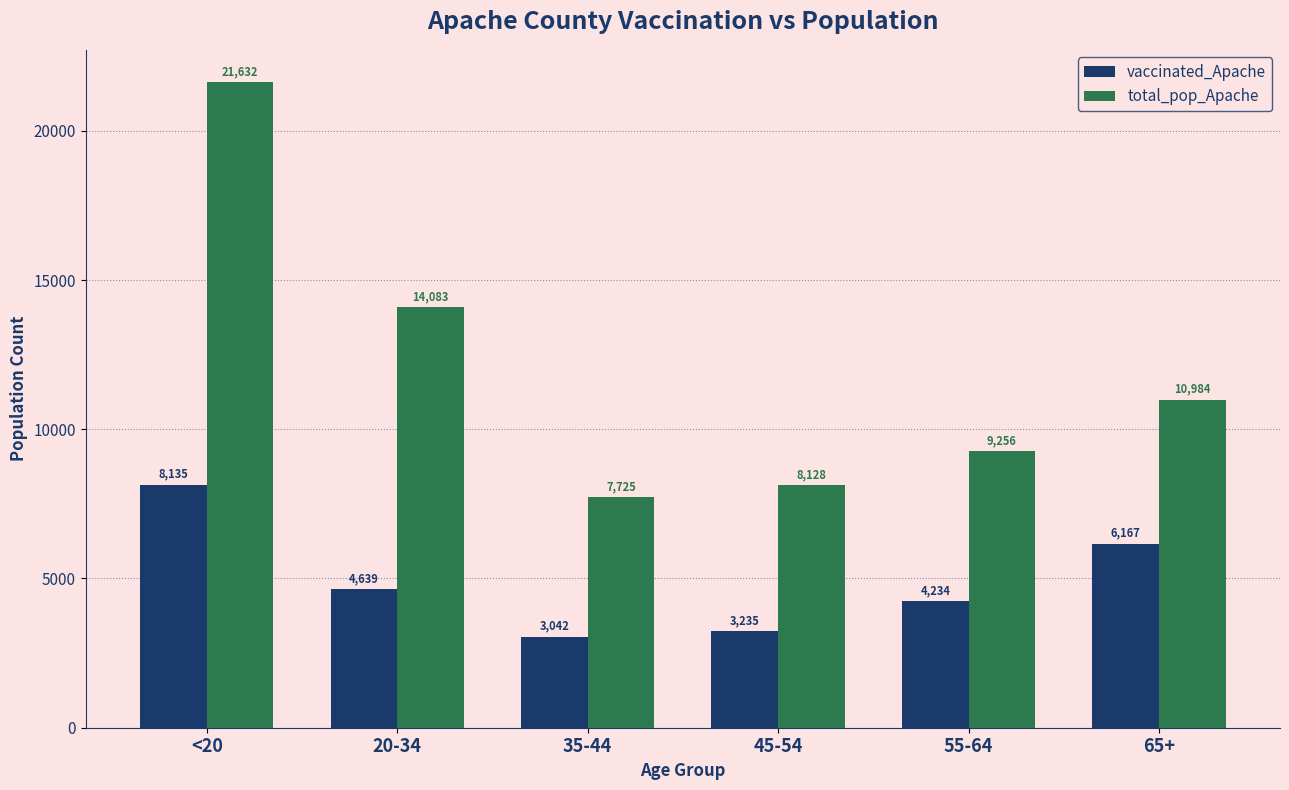

How many data points in total_pop_Apache are less than 10984?

3